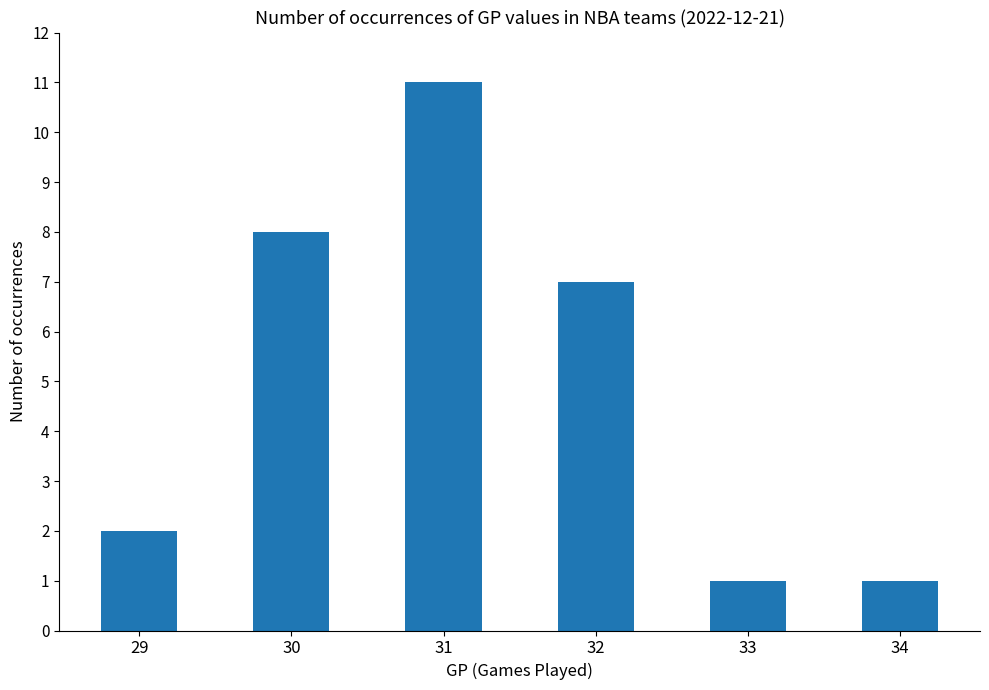

How many data points are less than 7?

3